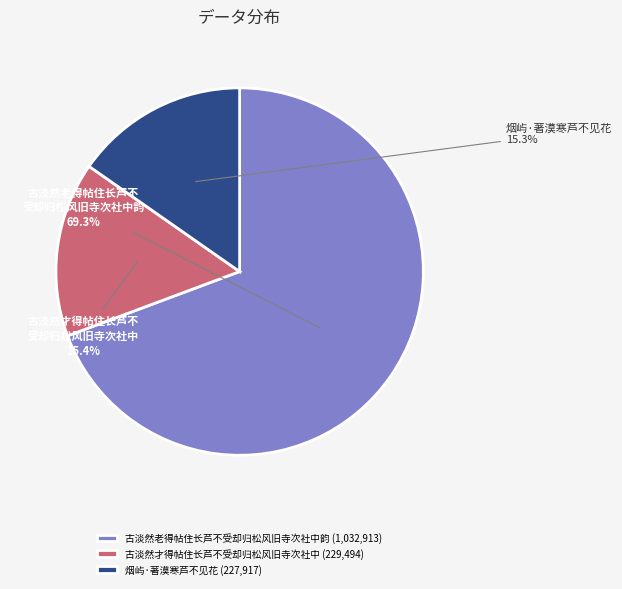

Which slice is the largest?

古淡然老得帖住长芦不受却归松风旧寺次社中韵